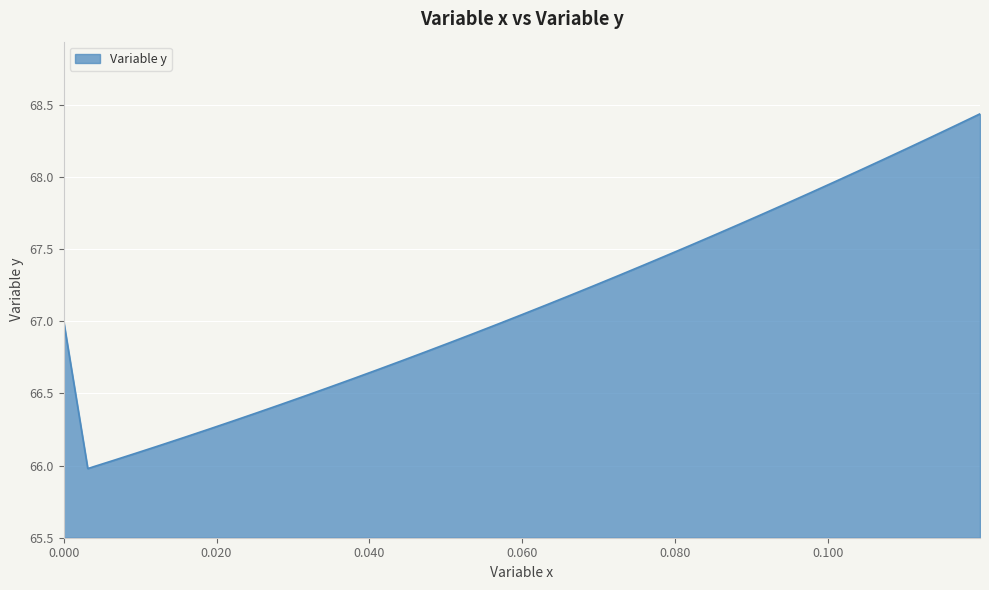

What is the difference between the maximum and second lowest values?

2.4